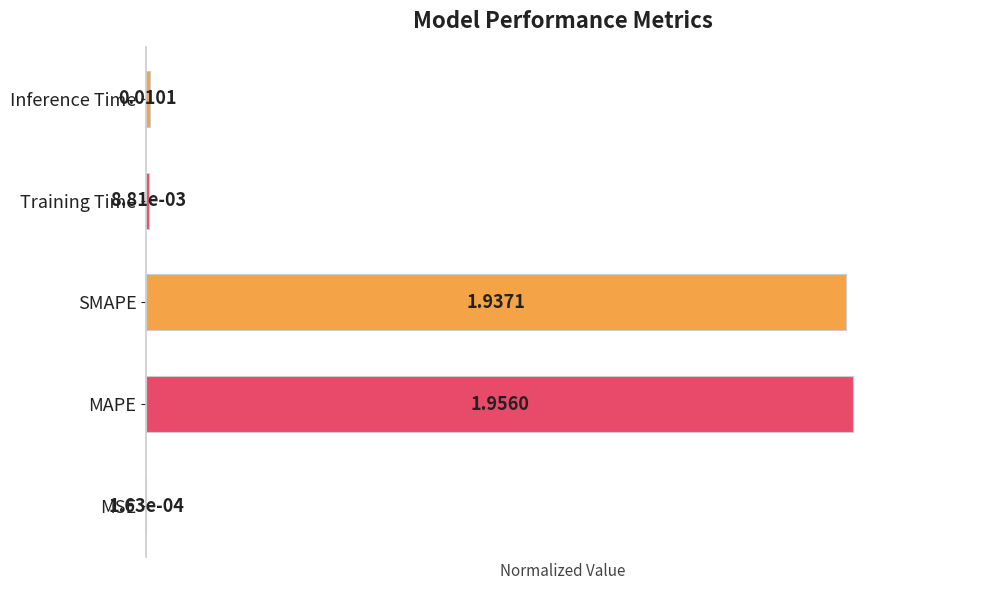

What is the change in value from SMAPE to Training Time?

-1.0